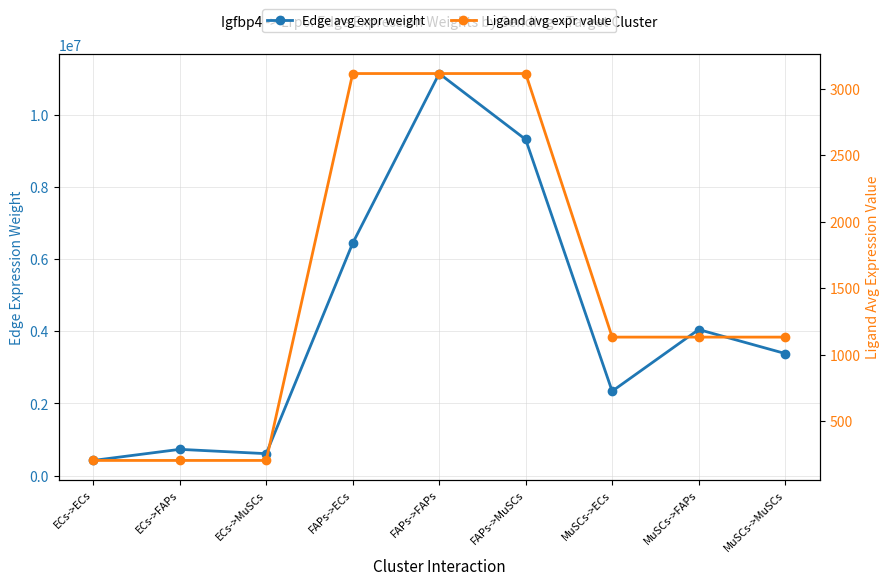

What is the minimum value shown in the chart?

203.6